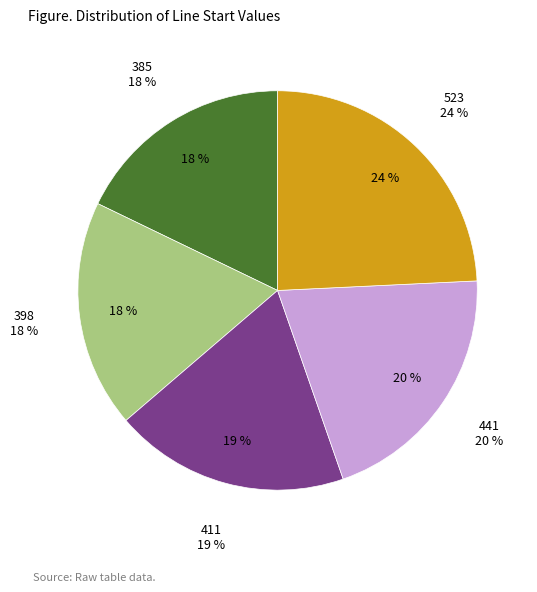

Count the number of slices in the pie.

5